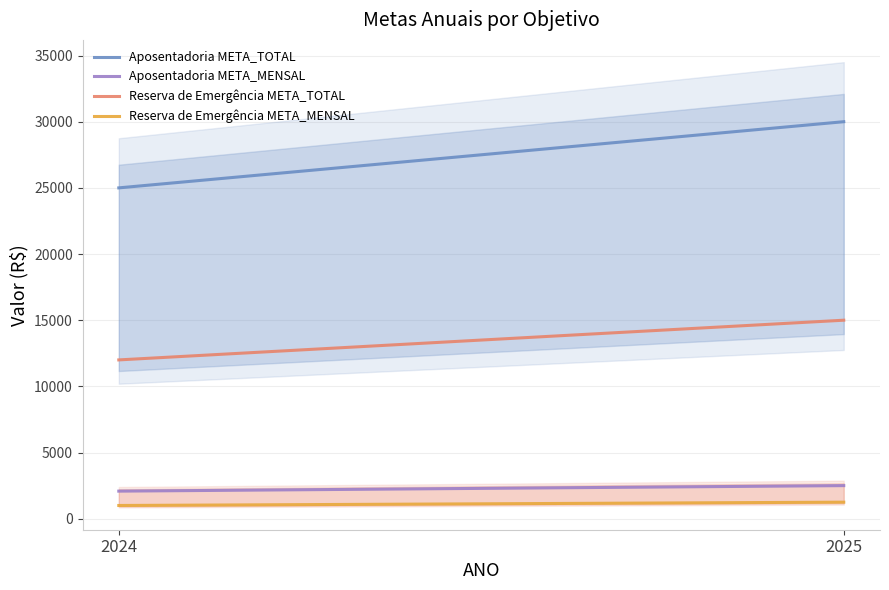

How many distinct data groups are displayed?

4